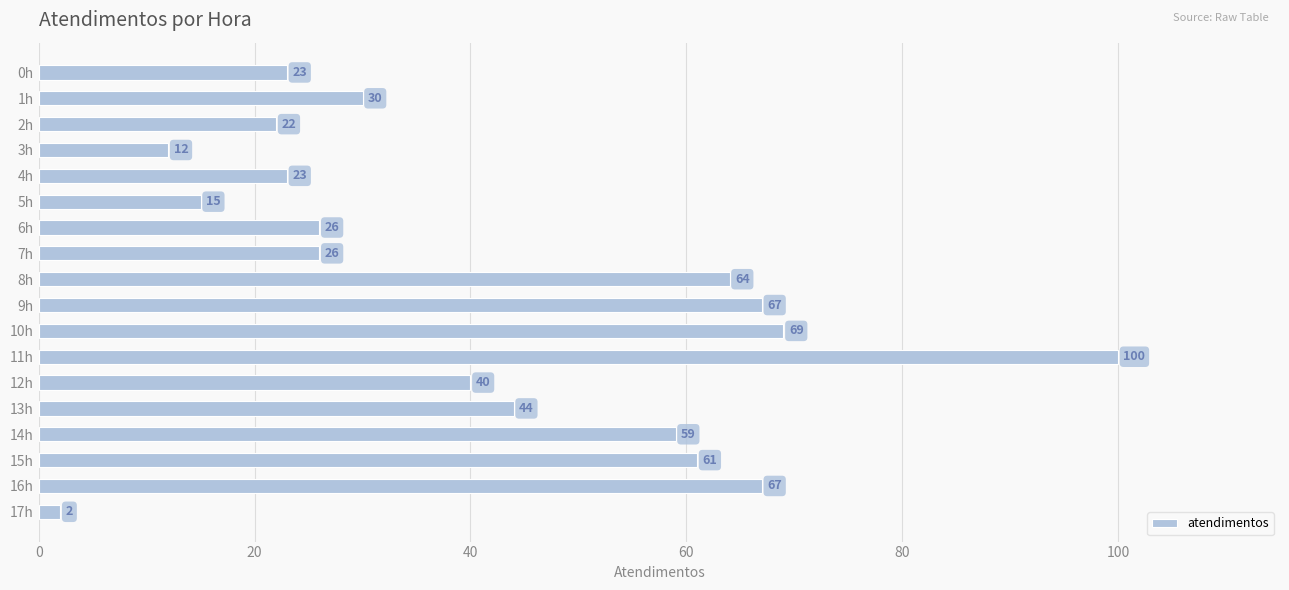

How many data points does each series have?

18